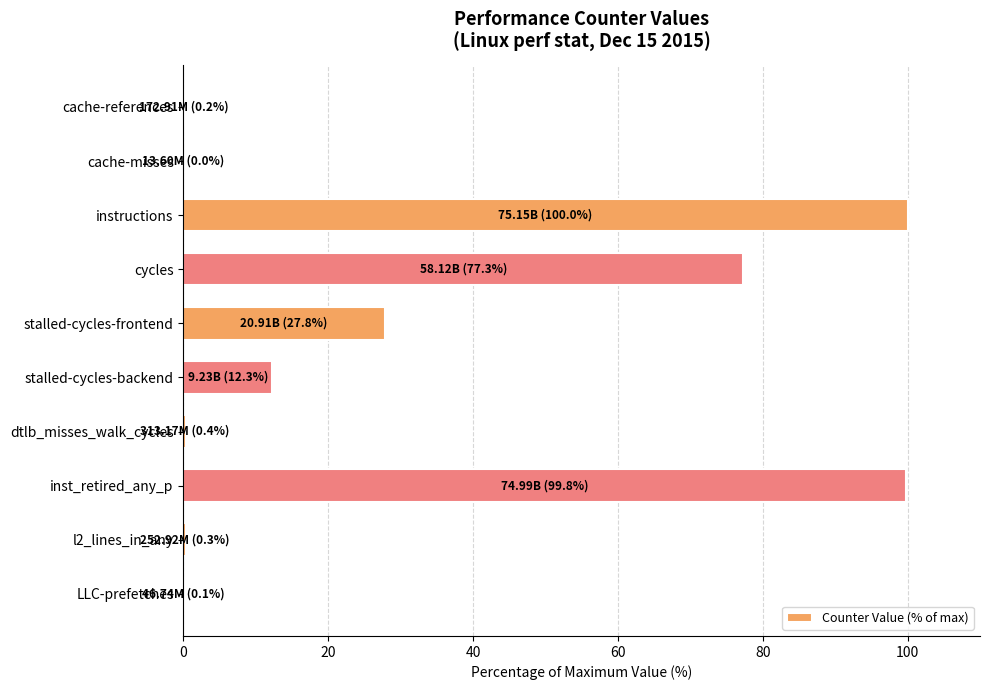

What is the greatest value displayed?

100.0